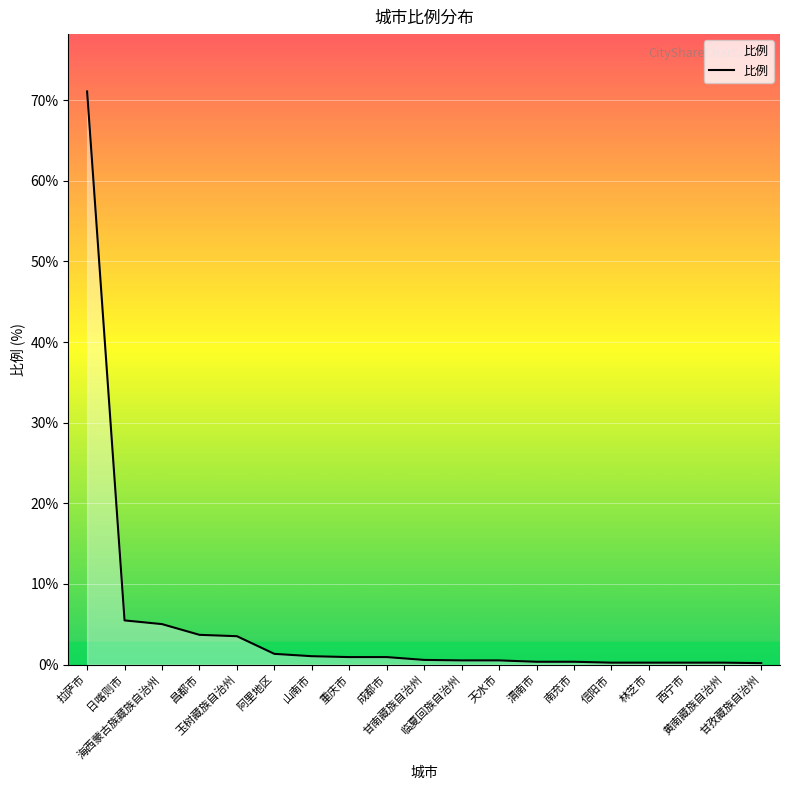

What is the maximum value shown in the chart?

71.1